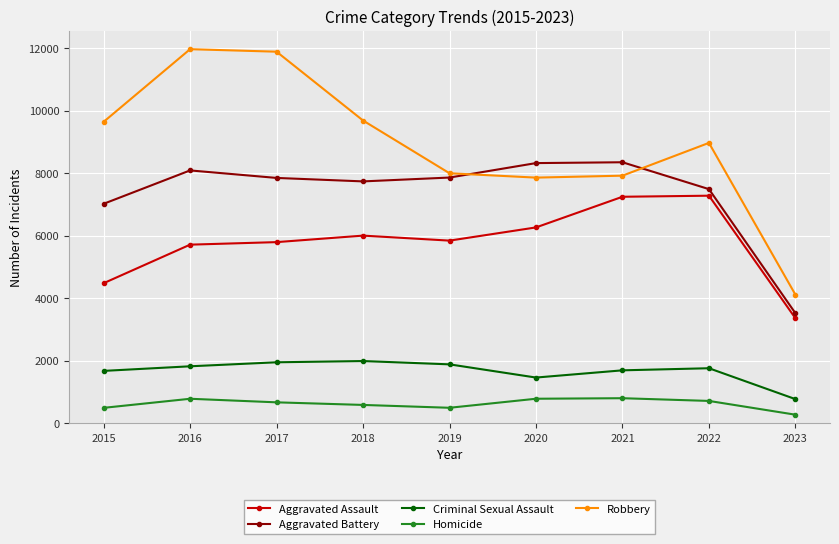

What is the maximum value shown in the chart?

11960